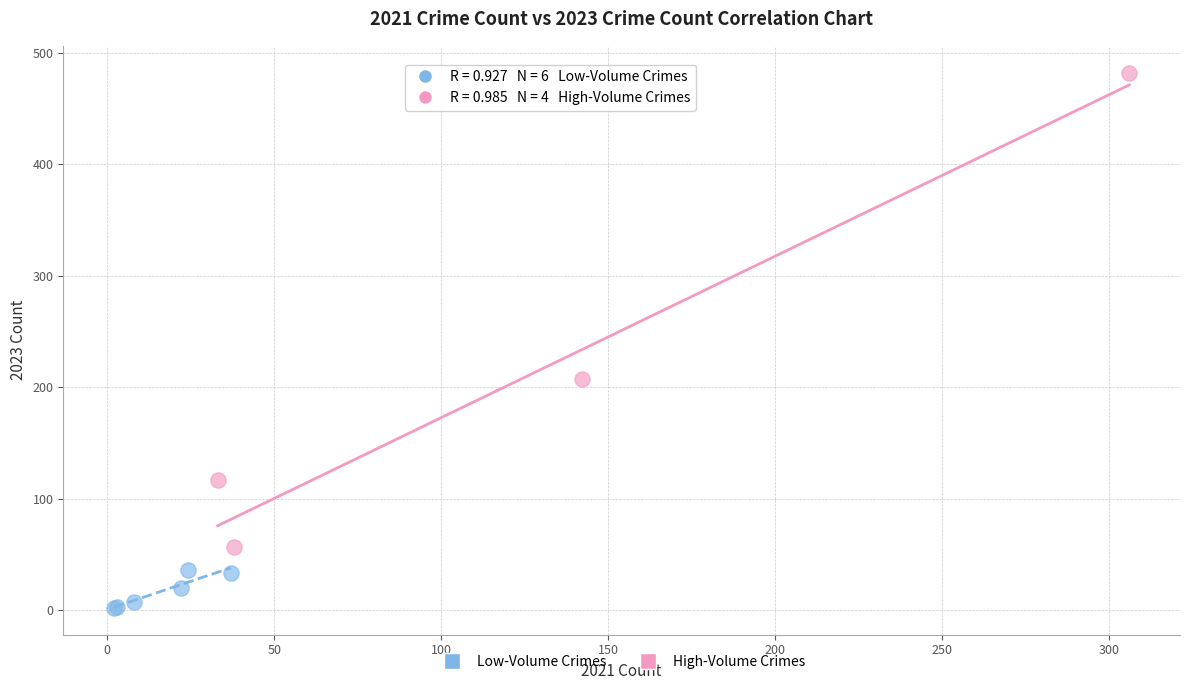

Which series contains the lowest Y value?

Low-Volume Crimes